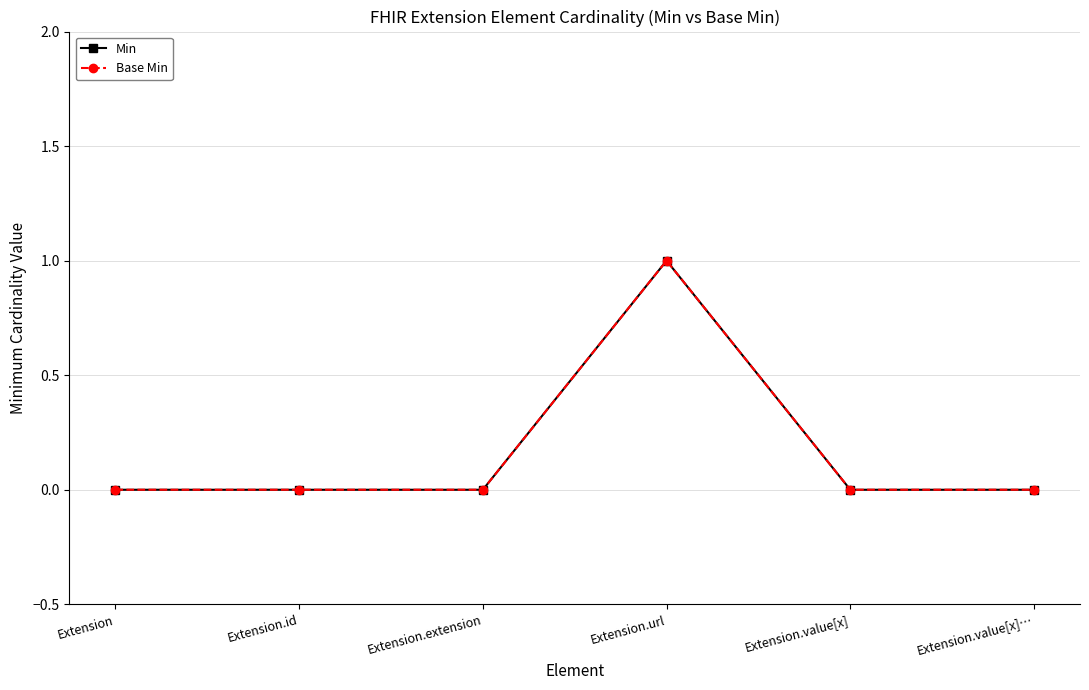

Which series changed the most between Extension.extension and Extension.url?

Min